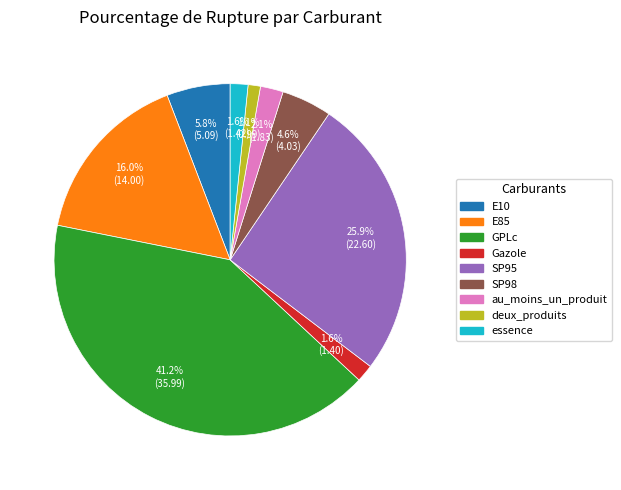

Is it true that SP98 is 16% of the pie?

False